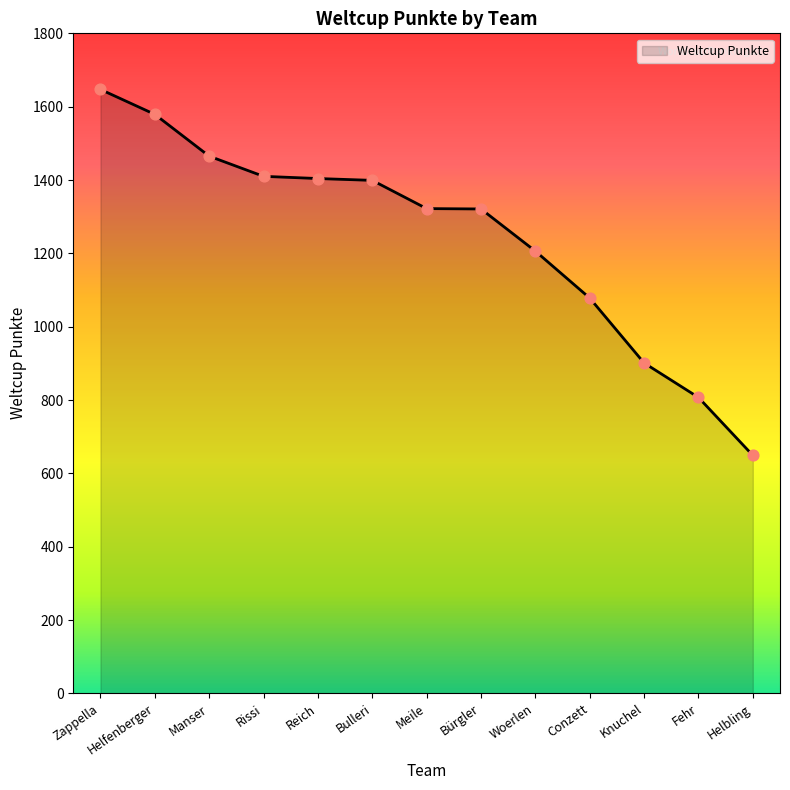

What is the change in value from Meile to Conzett?

-244